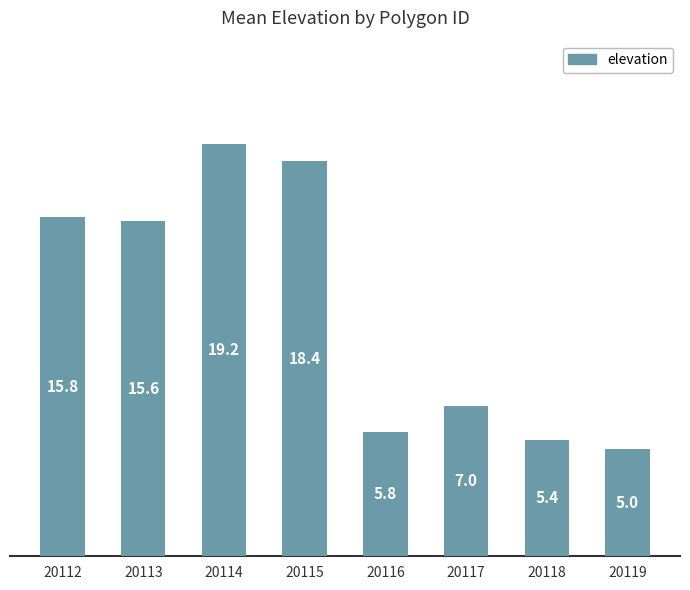

List the labels in order of value, smallest first.

20119, 20118, 20116, 20117, 20113, 20112, 20115, 20114